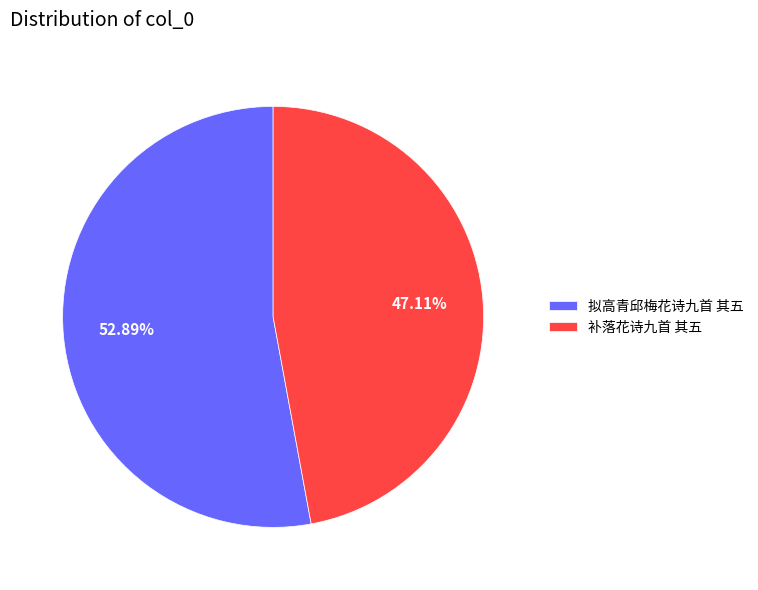

Is there a majority slice in this chart?

Yes